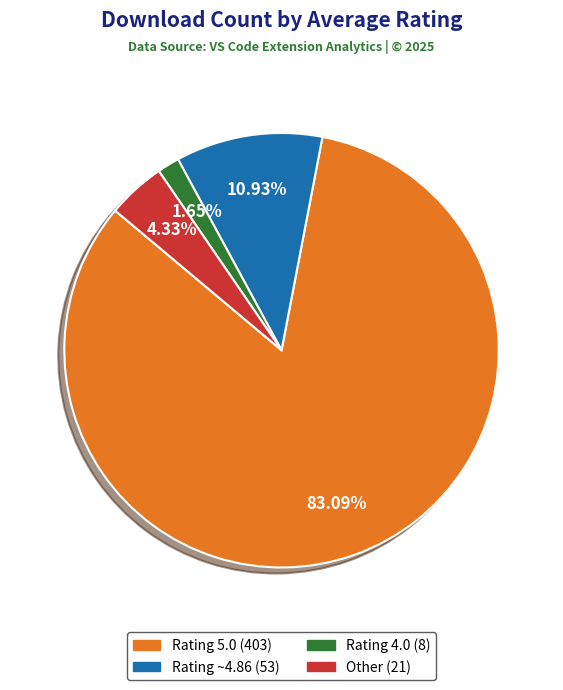

Count the number of slices in the pie.

4